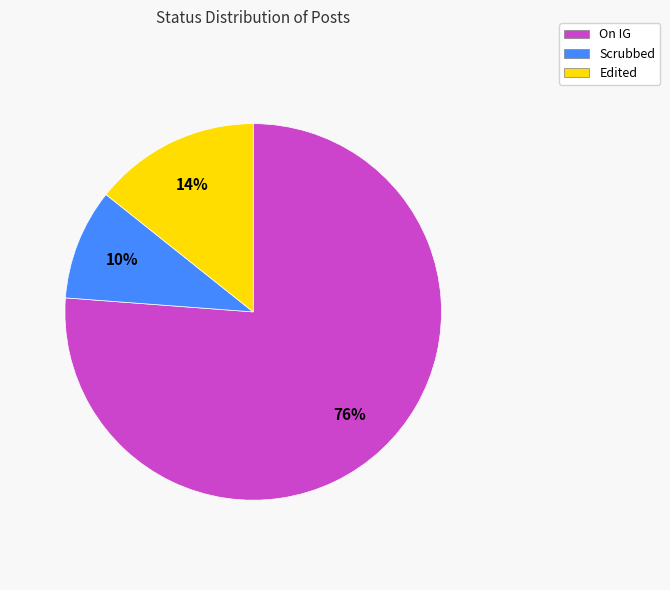

Is On IG the majority of the pie?

Yes